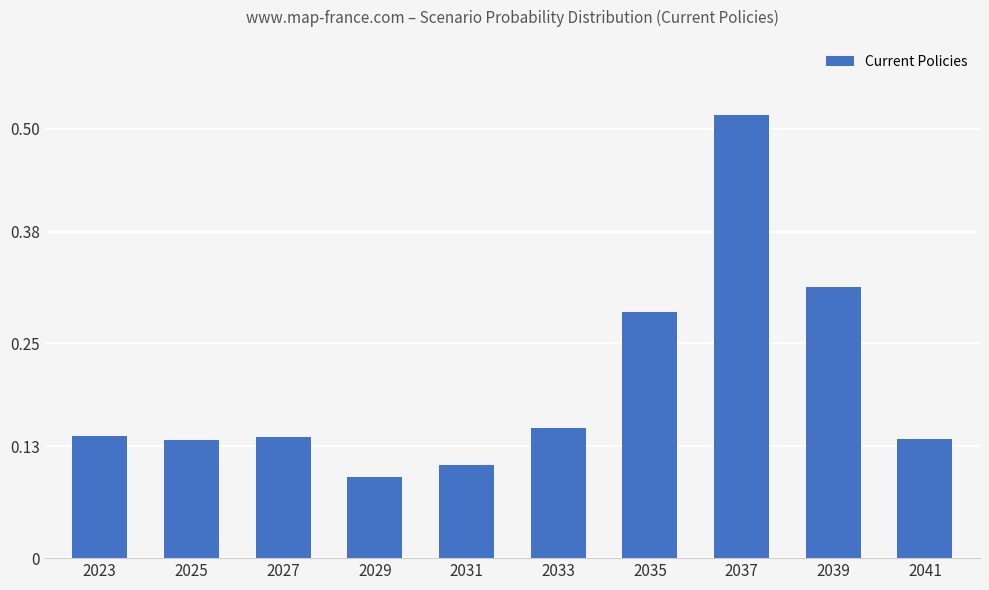

What is the sum of all values?

2.0